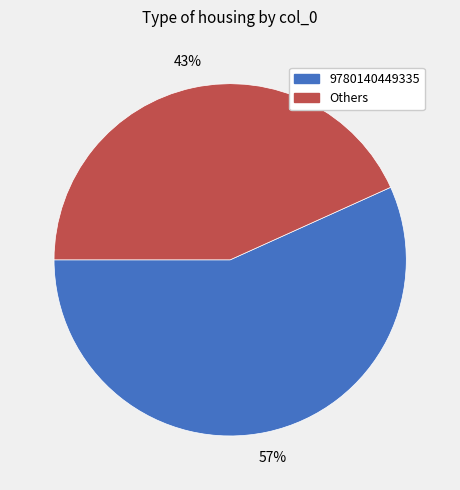

What is the largest slice in the pie chart?

9780140449335